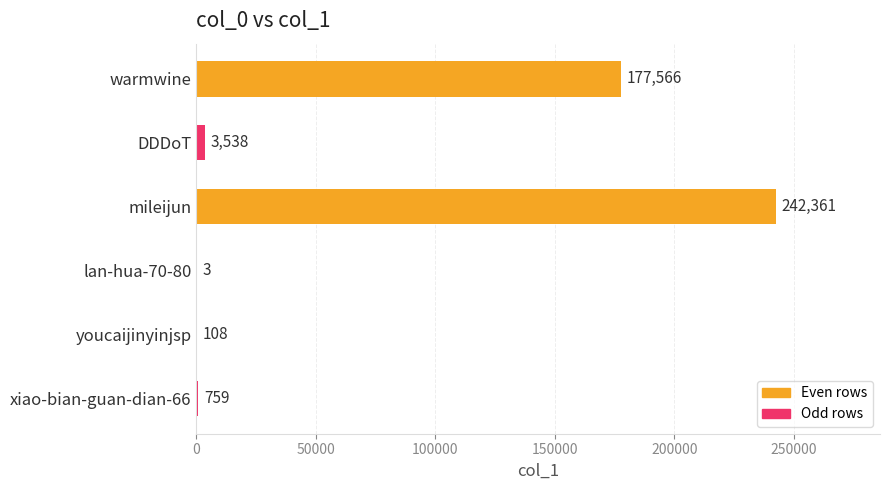

Reading top to bottom, list all the values displayed in this chart.

warmwine=177566	DDDoT=3538	mileijun=242361	lan-hua-70-80=3	youcaijinyinjsp=108	xiao-bian-guan-dian-66=759